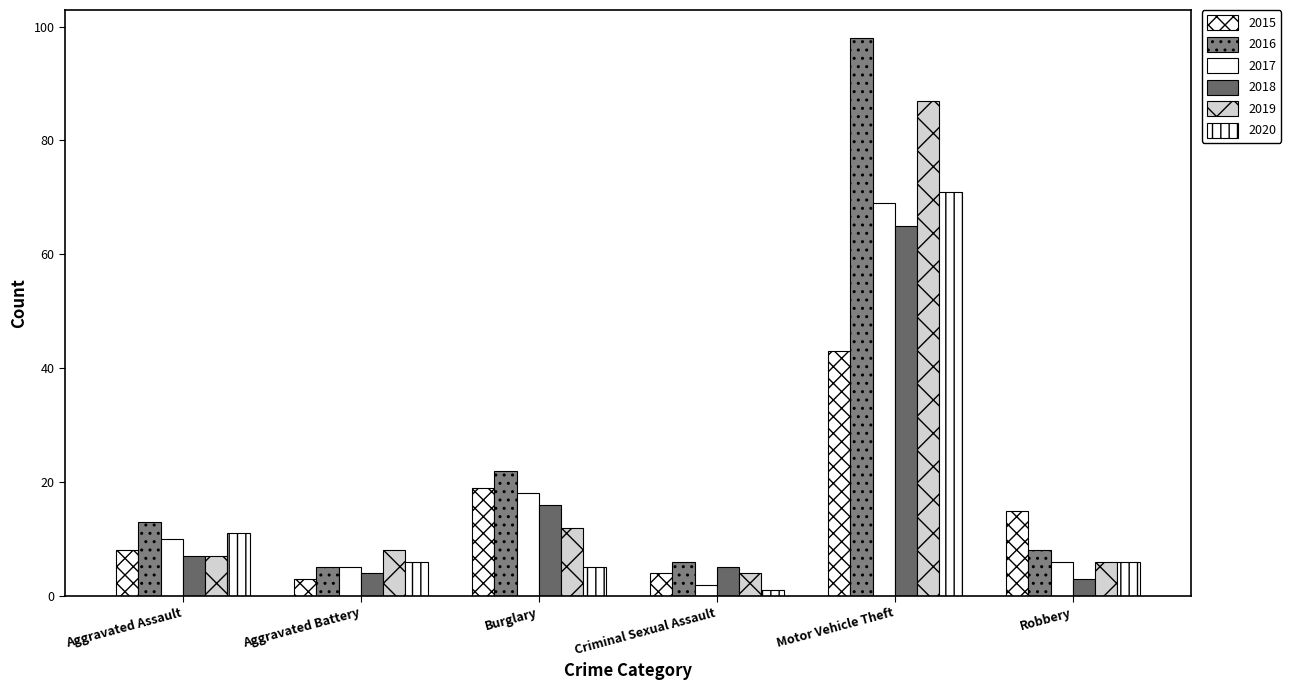

What position from the right is Motor Vehicle Theft?

2